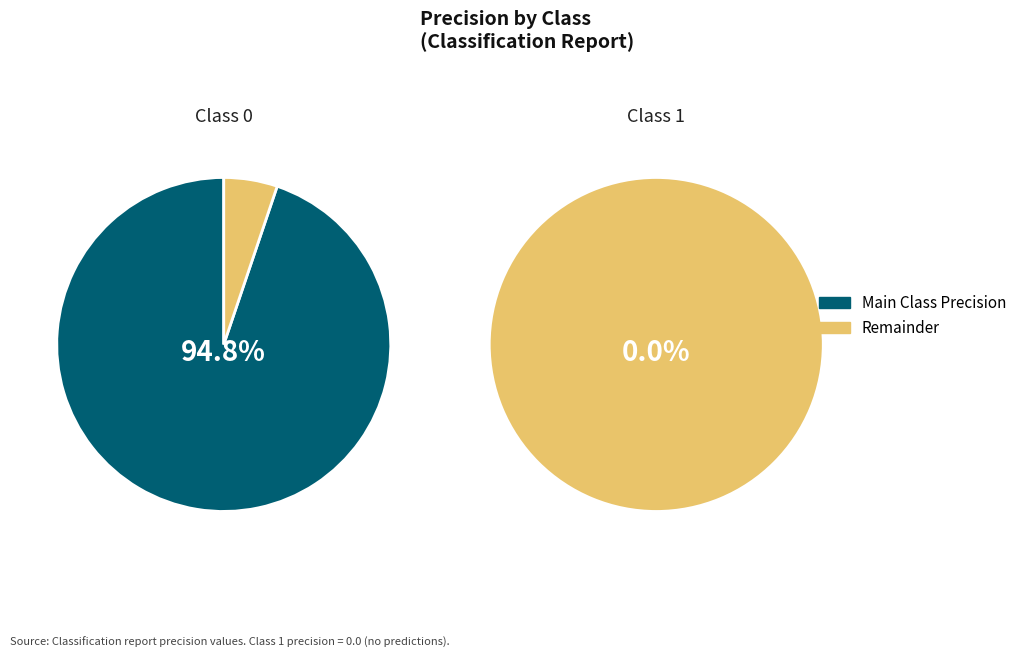

True or false: 0 accounts for 100% of the total.

True